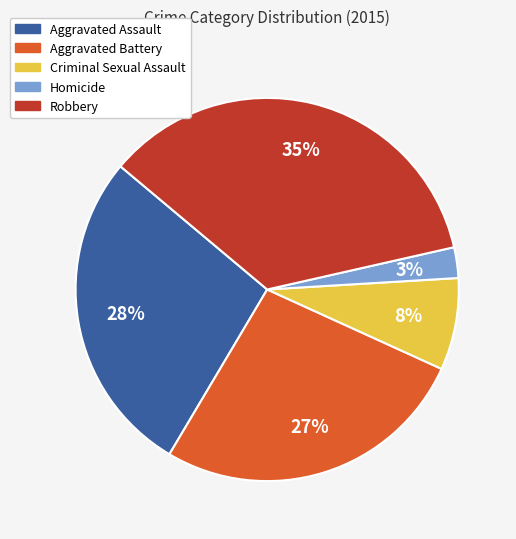

How many segments does this pie chart have?

5